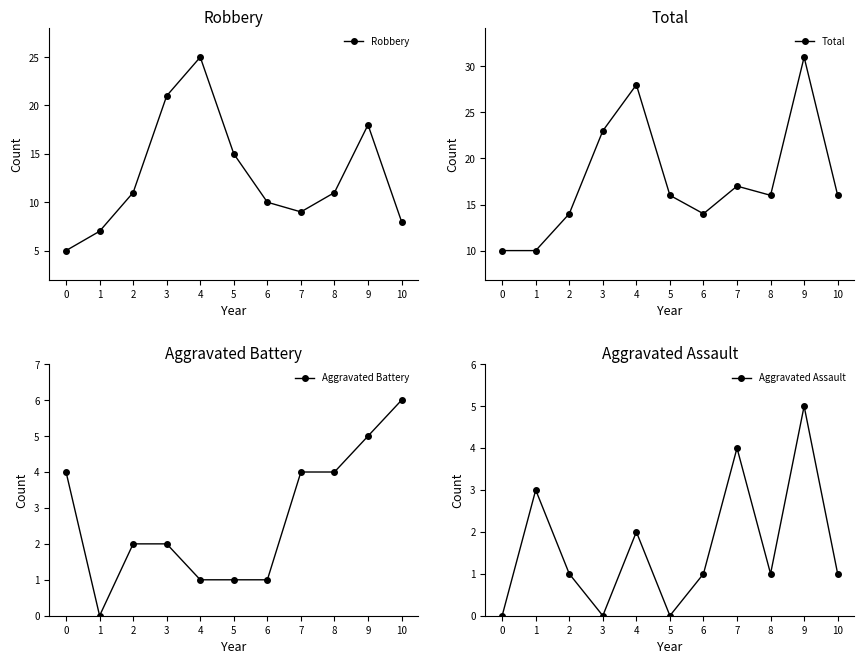

At which category is the sum across all series the highest?

9